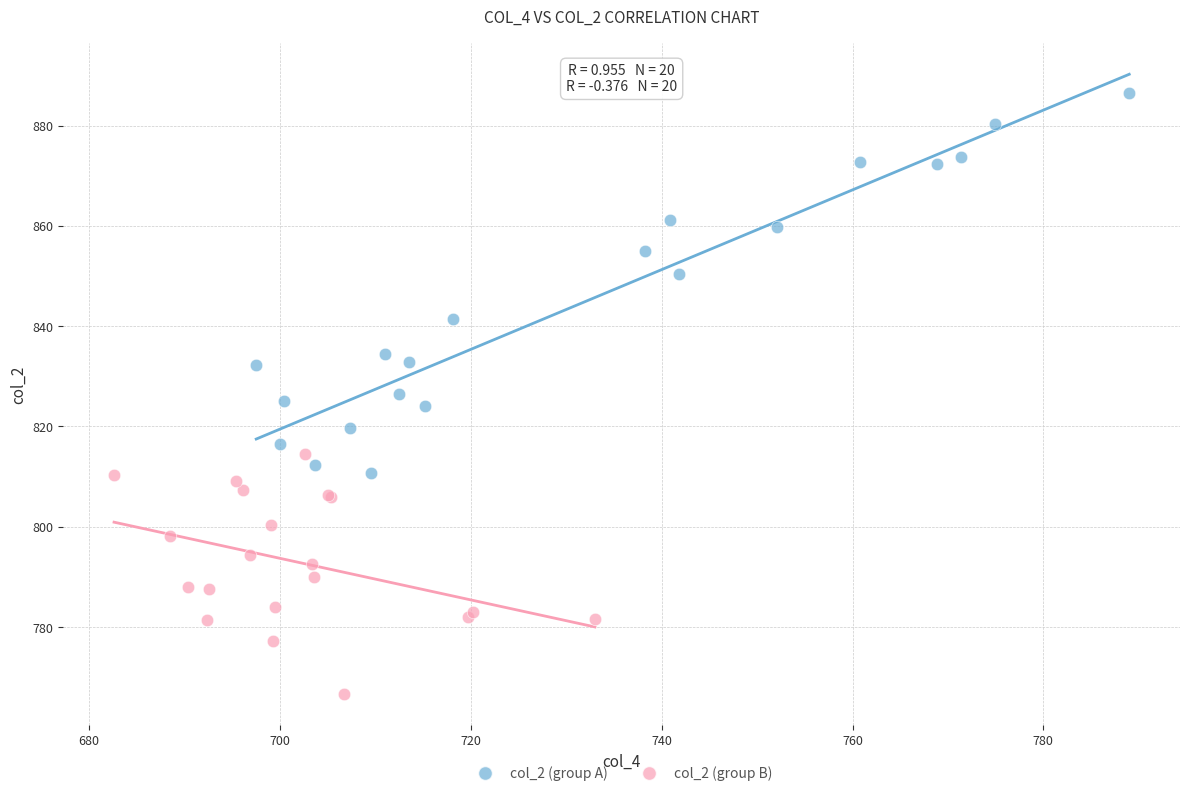

What are all the series names shown in the legend?

col_2 (group A), col_2 (group B)